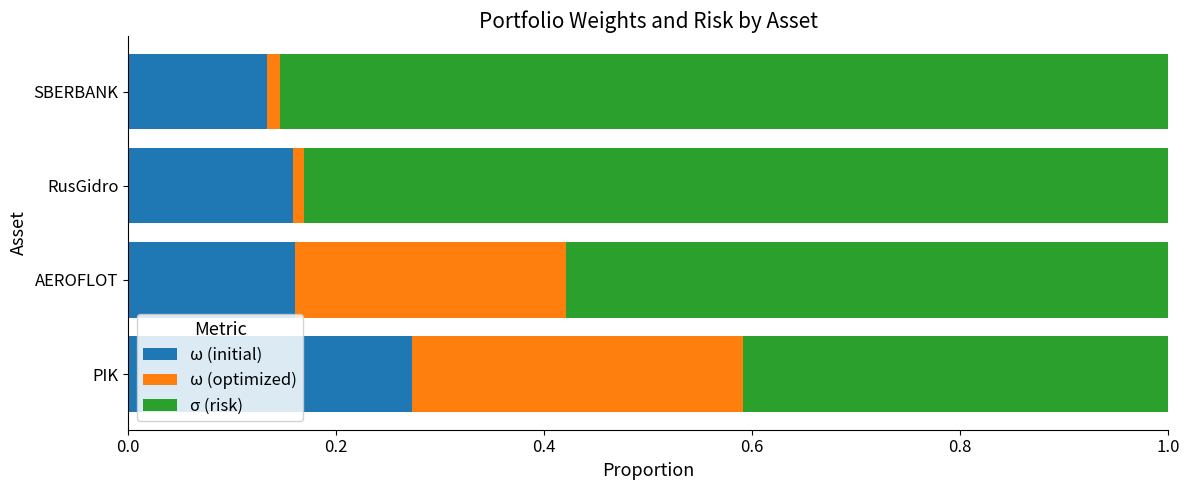

Count the ω (initial) values in the range 0 to 1.

4